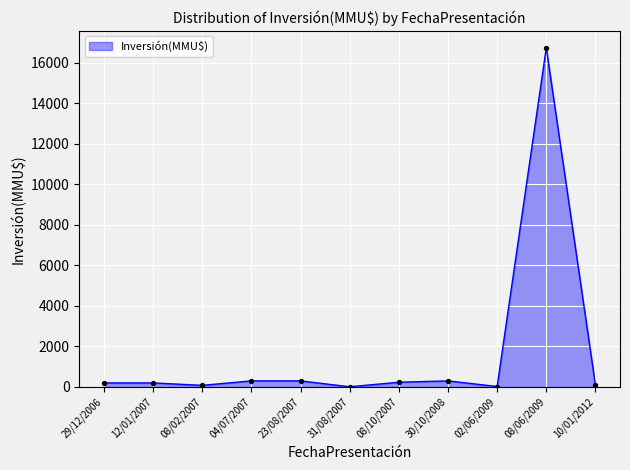

What is the difference between the maximum and minimum values?

16726